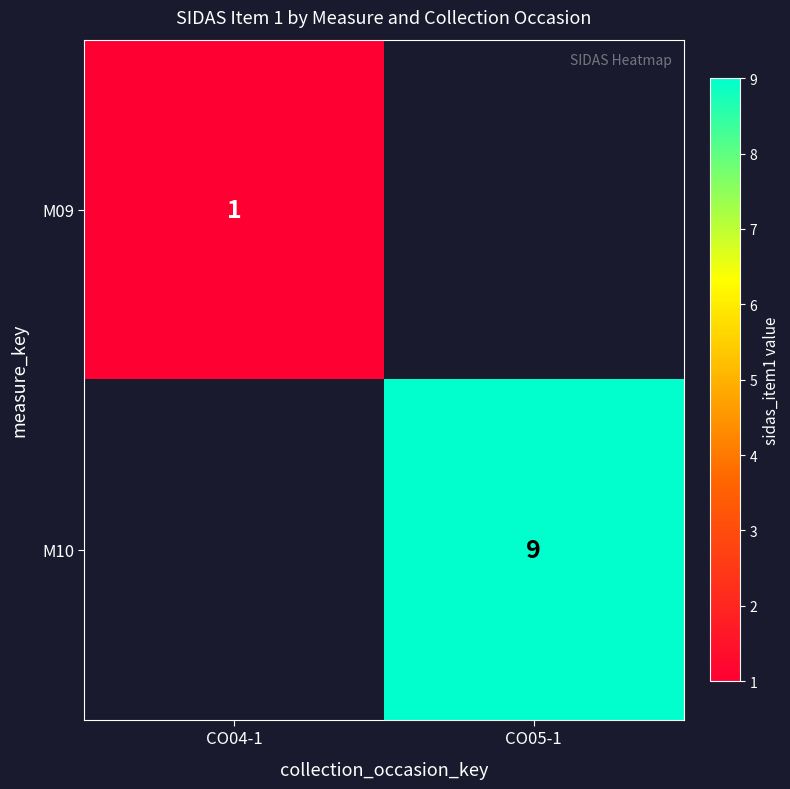

The value of M10 at CO05-1 is 9. True or false?

True